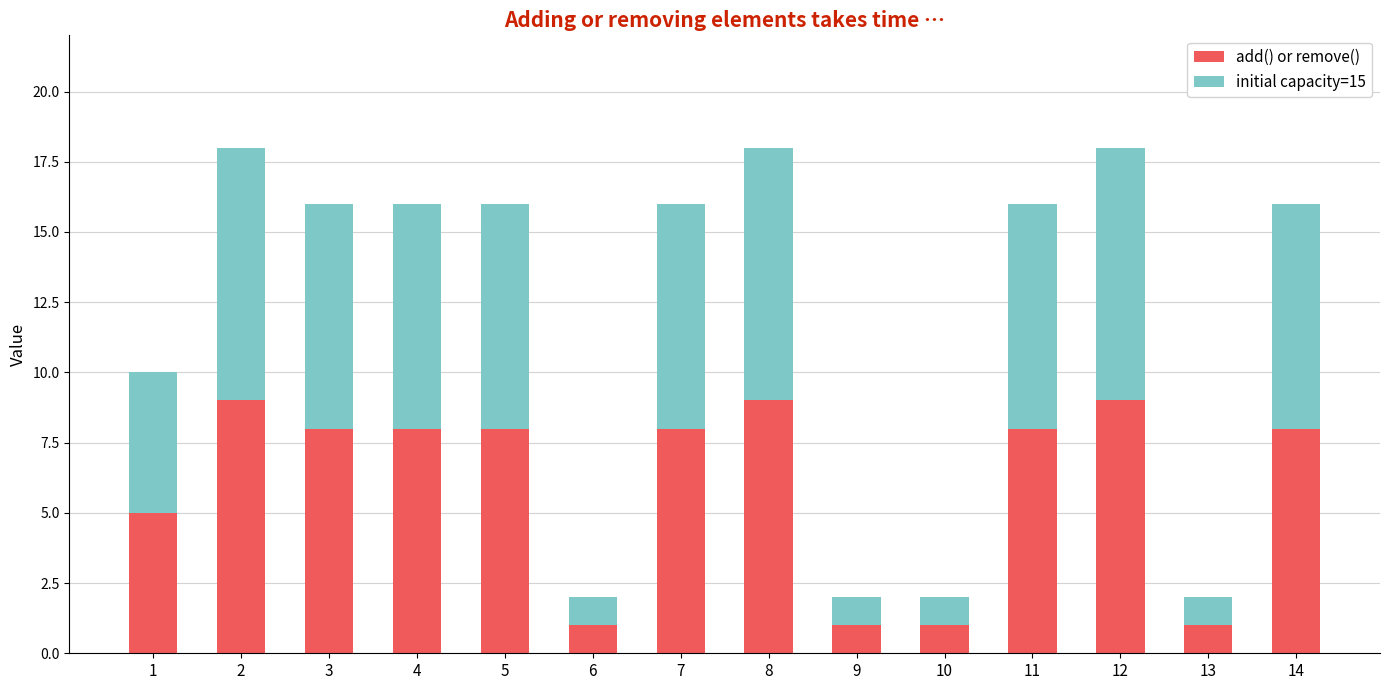

What is the highest value of the add() or remove() series?

9